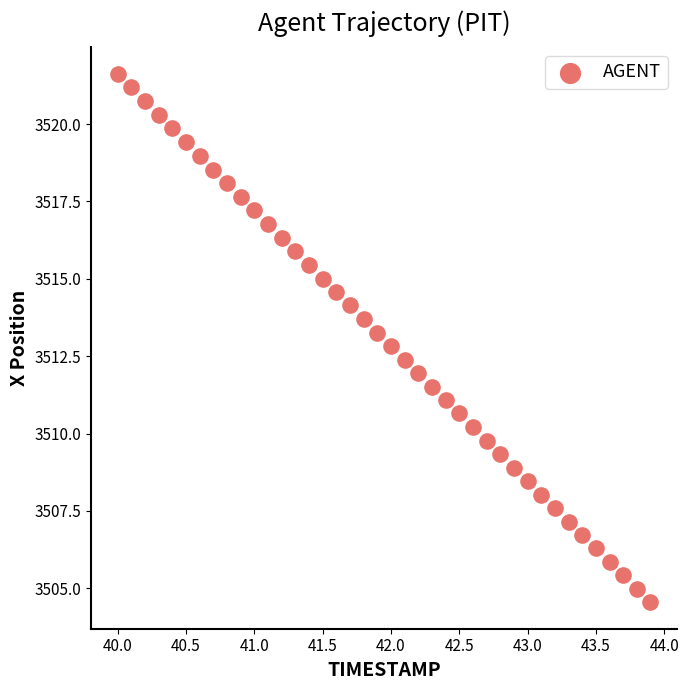

What is the range of Y values (max minus min)?

17.1